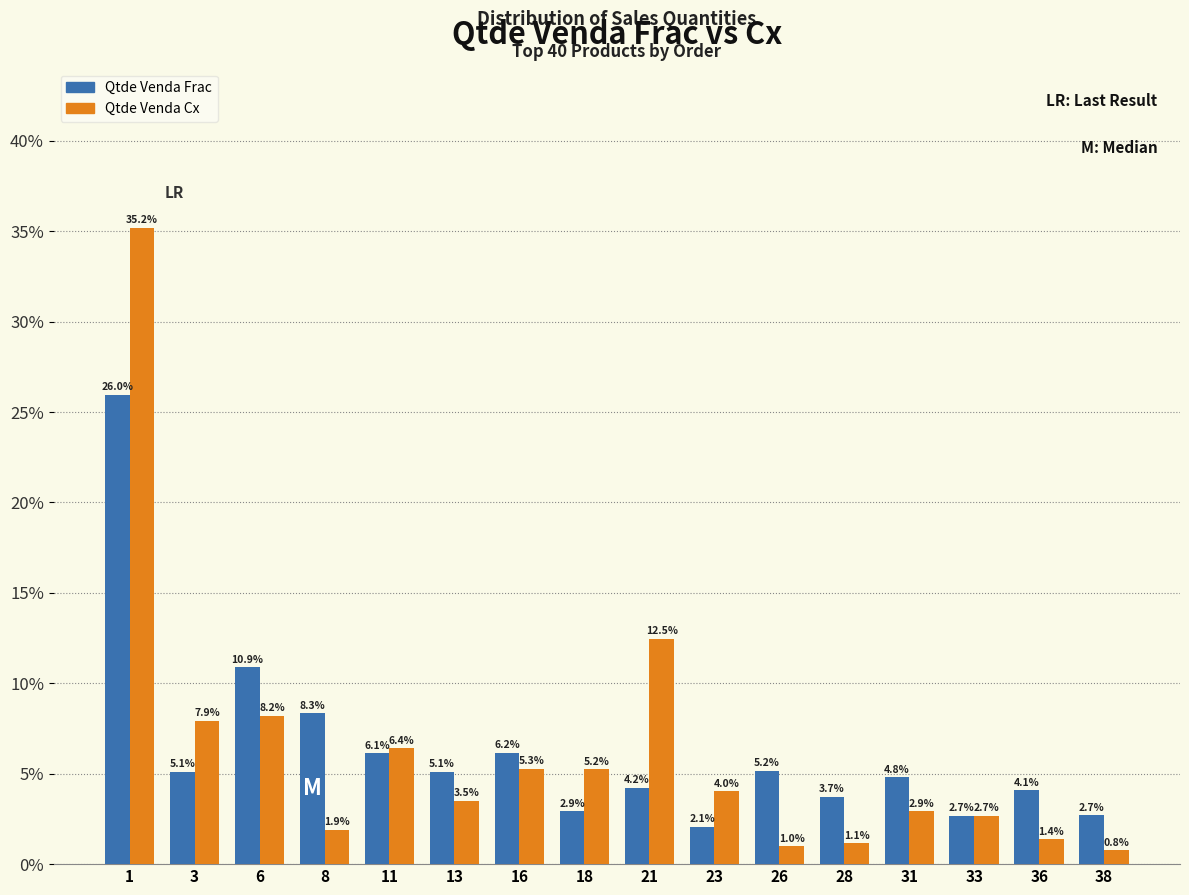

Reading left to right, transcribe all the data shown in this chart.

Qtde Venda Frac: 1=26.0	3=5.1	6=10.9	8=8.3	11=6.1	13=5.1	16=6.2	18=2.9	21=4.2	23=2.1	26=5.2	28=3.7	31=4.8	33=2.7	36=4.1	38=2.7
Qtde Venda Cx: 1=35.2	3=7.9	6=8.2	8=1.9	11=6.4	13=3.5	16=5.3	18=5.2	21=12.5	23=4.0	26=1.0	28=1.1	31=2.9	33=2.7	36=1.4	38=0.8